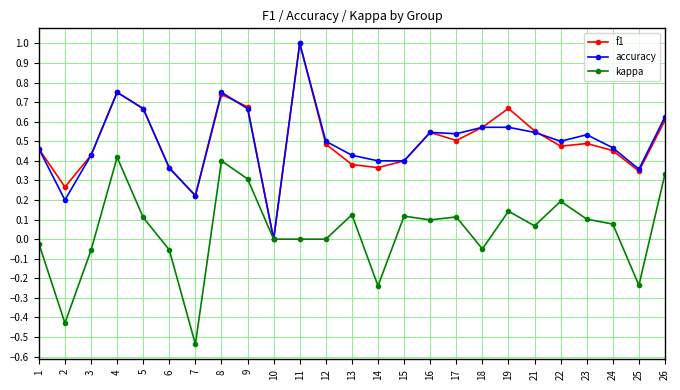

Between 9 and 19, which series saw the biggest shift?

kappa